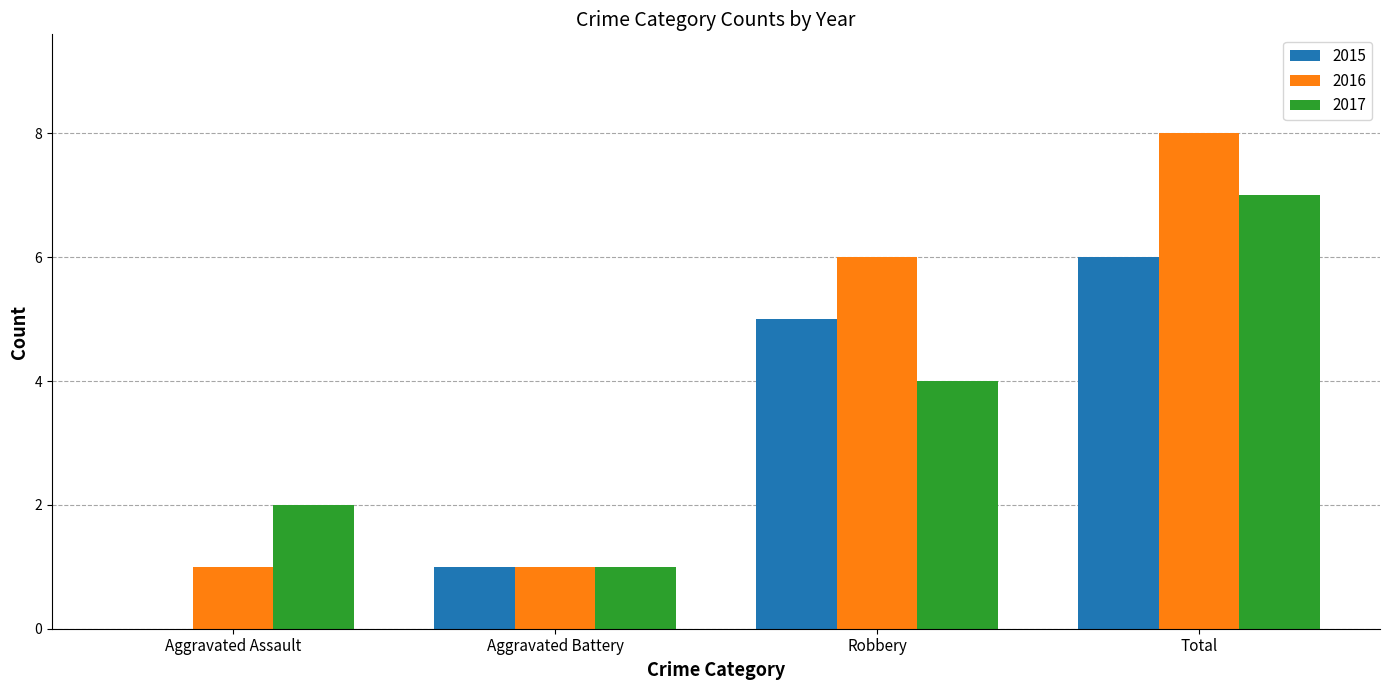

Which series has the widest spread of values?

2016